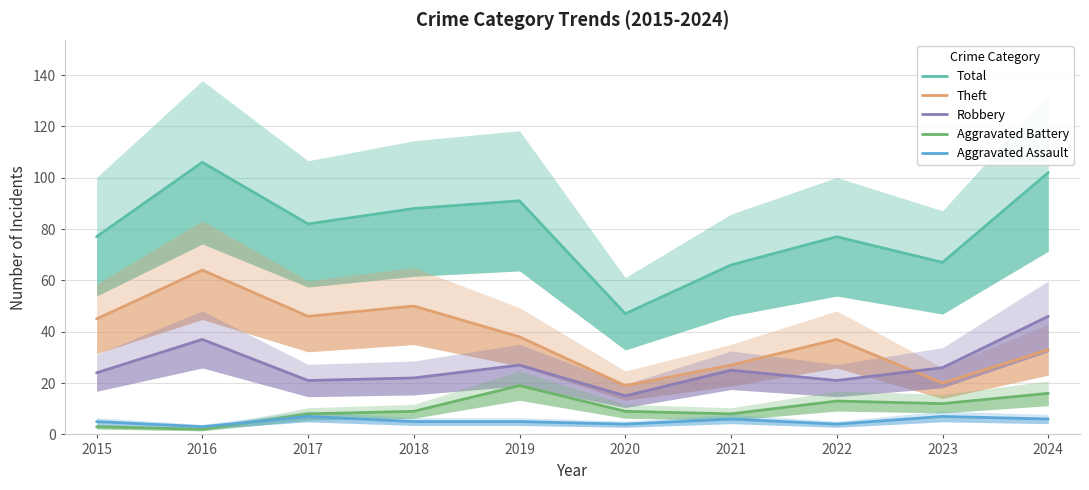

Reading left to right, transcribe all the data shown in this chart.

Total: 2015=77	2016=106	2017=82	2018=88	2019=91	2020=47	2021=66	2022=77	2023=67	2024=102
Theft: 2015=45	2016=64	2017=46	2018=50	2019=38	2020=19	2021=27	2022=37	2023=20	2024=33
Robbery: 2015=24	2016=37	2017=21	2018=22	2019=27	2020=15	2021=25	2022=21	2023=26	2024=46
Aggravated Battery: 2015=3	2016=2	2017=8	2018=9	2019=19	2020=9	2021=8	2022=13	2023=12	2024=16
Aggravated Assault: 2015=5	2016=3	2017=7	2018=5	2019=5	2020=4	2021=6	2022=4	2023=7	2024=6